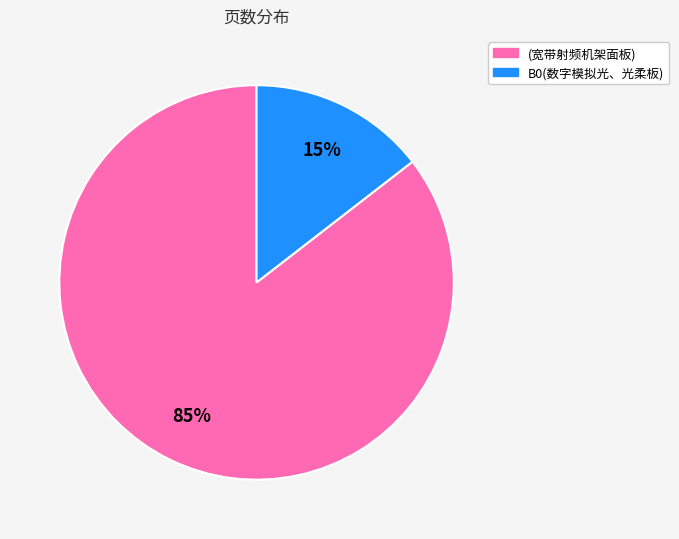

The (宽带射频机架面板) slice represents 72% of the pie. True or false?

False